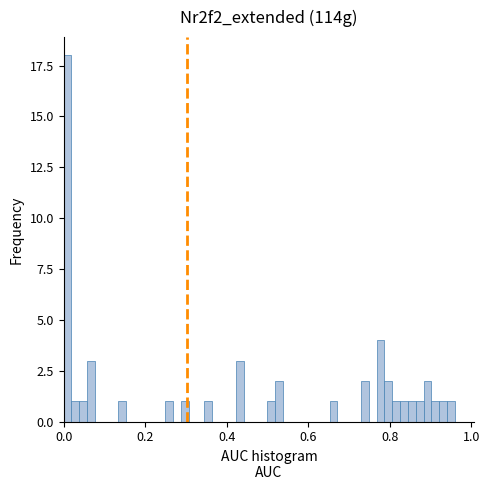

Read against the x-axis, roughly where is the centre of the tallest bar?

0.00